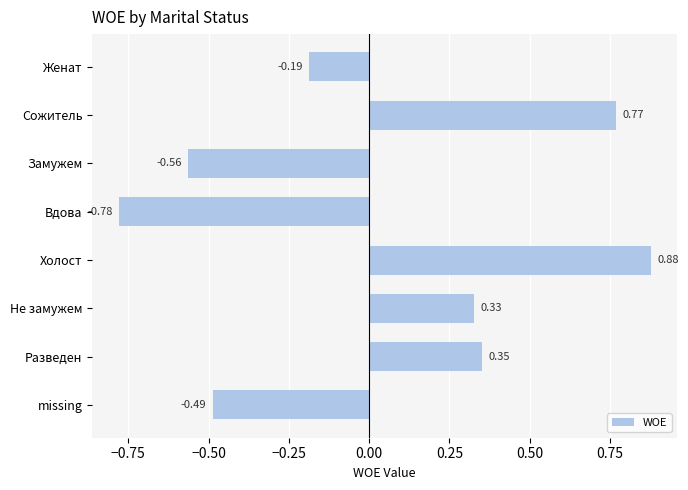

What is the label of the 7th bar from the bottom?

Сожитель